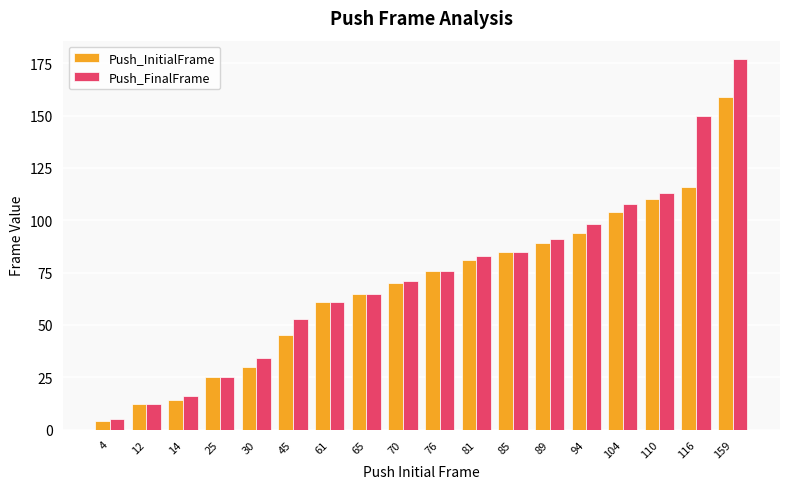

What is the total value across all series at 89?

180